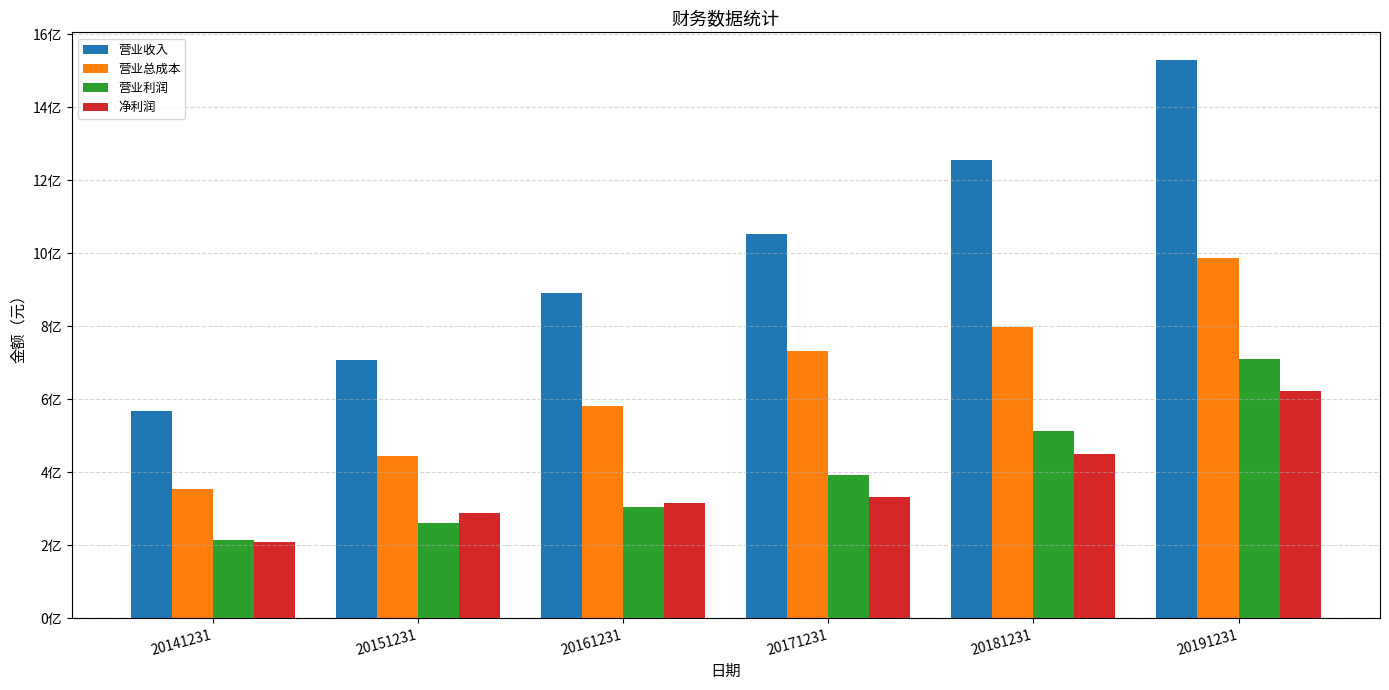

What is the difference between the maximum and minimum values in the 净利润 series?

41322207.5